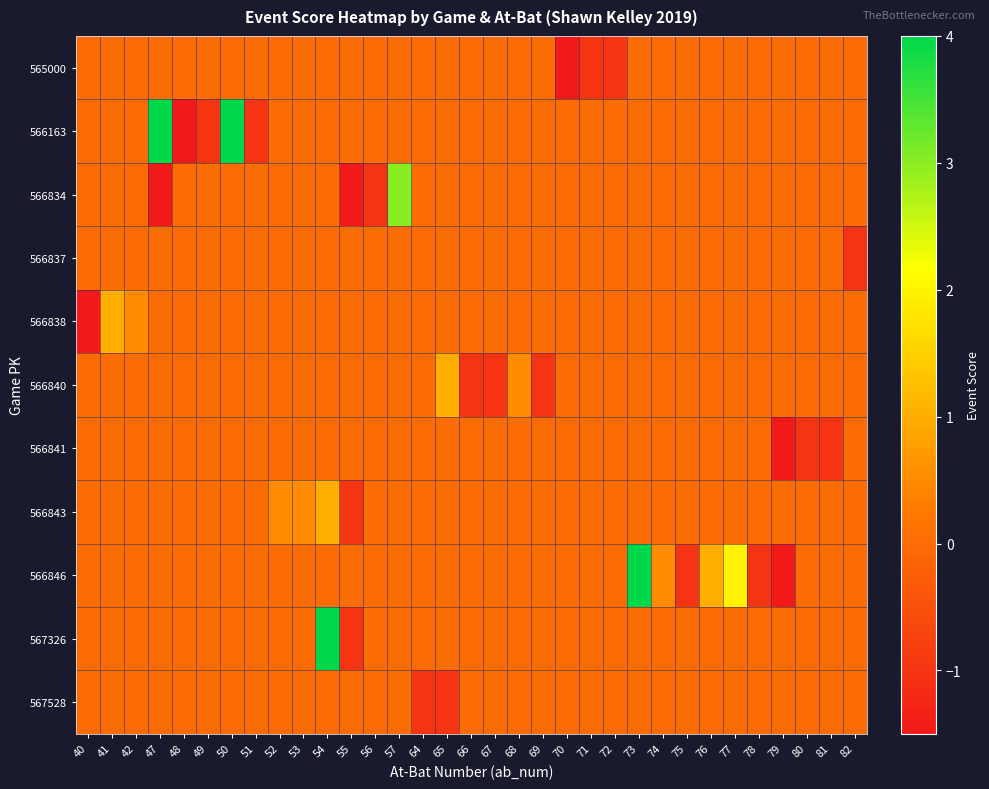

Reading right to left, transcribe all the data shown in this chart.

565000: 82=0.0	81=0.0	80=0.0	79=0.0	78=0.0	77=0.0	76=0.0	75=0.0	74=0.0	73=0.0	72=-1.0	71=-1.0	70=-1.5	69=0.0	68=0.0	67=0.0	66=0.0	65=0.0	64=0.0	57=0.0	56=0.0	55=0.0	54=0.0	53=0.0	52=0.0	51=0.0	50=0.0	49=0.0	48=0.0	47=0.0	42=0.0	41=0.0	40=0.0
566163: 82=0.0	81=0.0	80=0.0	79=0.0	78=0.0	77=0.0	76=0.0	75=0.0	74=0.0	73=0.0	72=0.0	71=0.0	70=0.0	69=0.0	68=0.0	67=0.0	66=0.0	65=0.0	64=0.0	57=0.0	56=0.0	55=0.0	54=0.0	53=0.0	52=0.0	51=-1.0	50=4.0	49=-1.0	48=-1.5	47=4.0	42=0.0	41=0.0	40=0.0
566834: 82=0.0	81=0.0	80=0.0	79=0.0	78=0.0	77=0.0	76=0.0	75=0.0	74=0.0	73=0.0	72=0.0	71=0.0	70=0.0	69=0.0	68=0.0	67=0.0	66=0.0	65=0.0	64=0.0	57=3.0	56=-1.0	55=-1.5	54=0.0	53=0.0	52=0.0	51=0.0	50=0.0	49=0.0	48=0.0	47=-1.5	42=0.0	41=0.0	40=0.0
566837: 82=-1.0	81=0.0	80=0.0	79=0.0	78=0.0	77=0.0	76=0.0	75=0.0	74=0.0	73=0.0	72=0.0	71=0.0	70=0.0	69=0.0	68=0.0	67=0.0	66=0.0	65=0.0	64=0.0	57=0.0	56=0.0	55=0.0	54=0.0	53=0.0	52=0.0	51=0.0	50=0.0	49=0.0	48=0.0	47=0.0	42=0.0	41=0.0	40=0.0
566838: 82=0.0	81=0.0	80=0.0	79=0.0	78=0.0	77=0.0	76=0.0	75=0.0	74=0.0	73=0.0	72=0.0	71=0.0	70=0.0	69=0.0	68=0.0	67=0.0	66=0.0	65=0.0	64=0.0	57=0.0	56=0.0	55=0.0	54=0.0	53=0.0	52=0.0	51=0.0	50=0.0	49=0.0	48=0.0	47=0.0	42=0.5	41=1.0	40=-1.5
566840: 82=0.0	81=0.0	80=0.0	79=0.0	78=0.0	77=0.0	76=0.0	75=0.0	74=0.0	73=0.0	72=0.0	71=0.0	70=0.0	69=-1.0	68=0.5	67=-1.0	66=-1.0	65=1.0	64=0.0	57=0.0	56=0.0	55=0.0	54=0.0	53=0.0	52=0.0	51=0.0	50=0.0	49=0.0	48=0.0	47=0.0	42=0.0	41=0.0	40=0.0
566841: 82=0.0	81=-1.0	80=-1.0	79=-1.5	78=0.0	77=0.0	76=0.0	75=0.0	74=0.0	73=0.0	72=0.0	71=0.0	70=0.0	69=0.0	68=0.0	67=0.0	66=0.0	65=0.0	64=0.0	57=0.0	56=0.0	55=0.0	54=0.0	53=0.0	52=0.0	51=0.0	50=0.0	49=0.0	48=0.0	47=0.0	42=0.0	41=0.0	40=0.0
566843: 82=0.0	81=0.0	80=0.0	79=0.0	78=0.0	77=0.0	76=0.0	75=0.0	74=0.0	73=0.0	72=0.0	71=0.0	70=0.0	69=0.0	68=0.0	67=0.0	66=0.0	65=0.0	64=0.0	57=0.0	56=0.0	55=-1.0	54=1.0	53=0.5	52=0.5	51=0.0	50=0.0	49=0.0	48=0.0	47=0.0	42=0.0	41=0.0	40=0.0
566846: 82=0.0	81=0.0	80=0.0	79=-1.5	78=-1.0	77=2.0	76=1.0	75=-1.0	74=0.5	73=4.0	72=0.0	71=0.0	70=0.0	69=0.0	68=0.0	67=0.0	66=0.0	65=0.0	64=0.0	57=0.0	56=0.0	55=0.0	54=0.0	53=0.0	52=0.0	51=0.0	50=0.0	49=0.0	48=0.0	47=0.0	42=0.0	41=0.0	40=0.0
567326: 82=0.0	81=0.0	80=0.0	79=0.0	78=0.0	77=0.0	76=0.0	75=0.0	74=0.0	73=0.0	72=0.0	71=0.0	70=0.0	69=0.0	68=0.0	67=0.0	66=0.0	65=0.0	64=0.0	57=0.0	56=0.0	55=-1.0	54=4.0	53=0.0	52=0.0	51=0.0	50=0.0	49=0.0	48=0.0	47=0.0	42=0.0	41=0.0	40=0.0
567528: 82=0.0	81=0.0	80=0.0	79=0.0	78=0.0	77=0.0	76=0.0	75=0.0	74=0.0	73=0.0	72=0.0	71=0.0	70=0.0	69=0.0	68=0.0	67=0.0	66=0.0	65=-1.0	64=-1.0	57=0.0	56=0.0	55=0.0	54=0.0	53=0.0	52=0.0	51=0.0	50=0.0	49=0.0	48=0.0	47=0.0	42=0.0	41=0.0	40=0.0